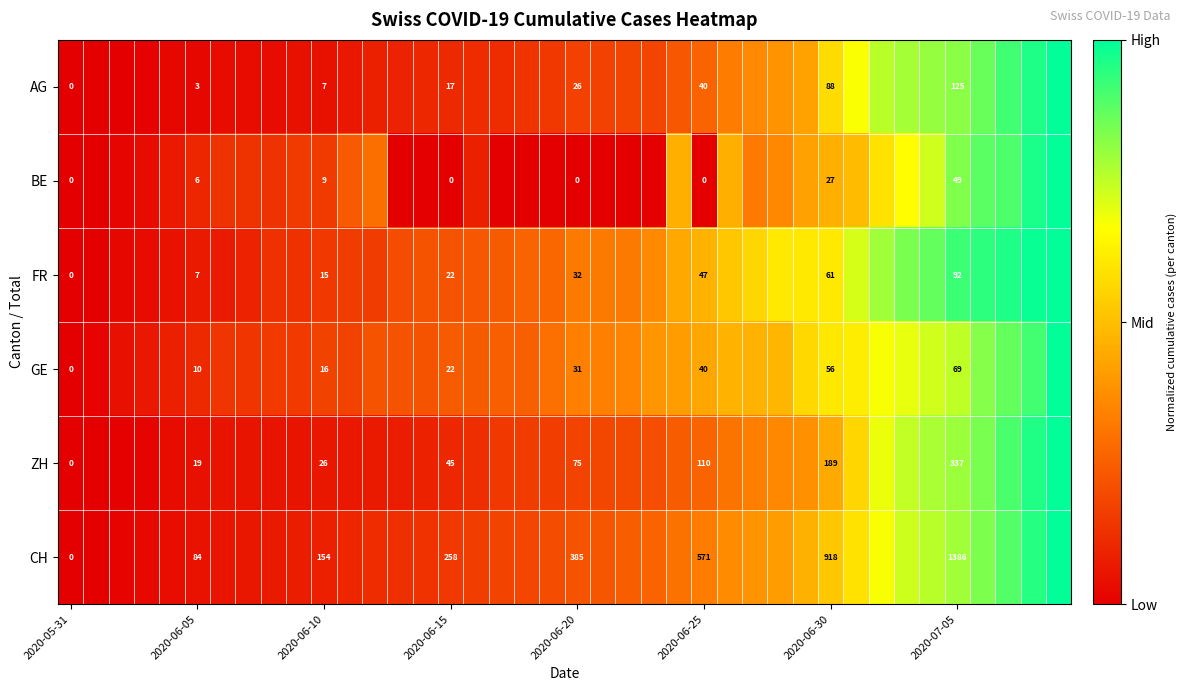

Count the number of categories in the chart.

40